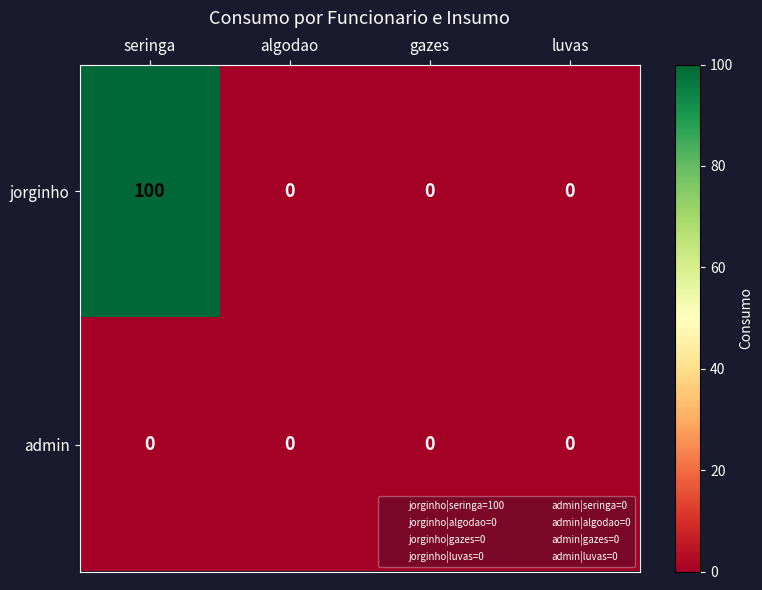

Is it true that admin equals 0 at gazes?

True